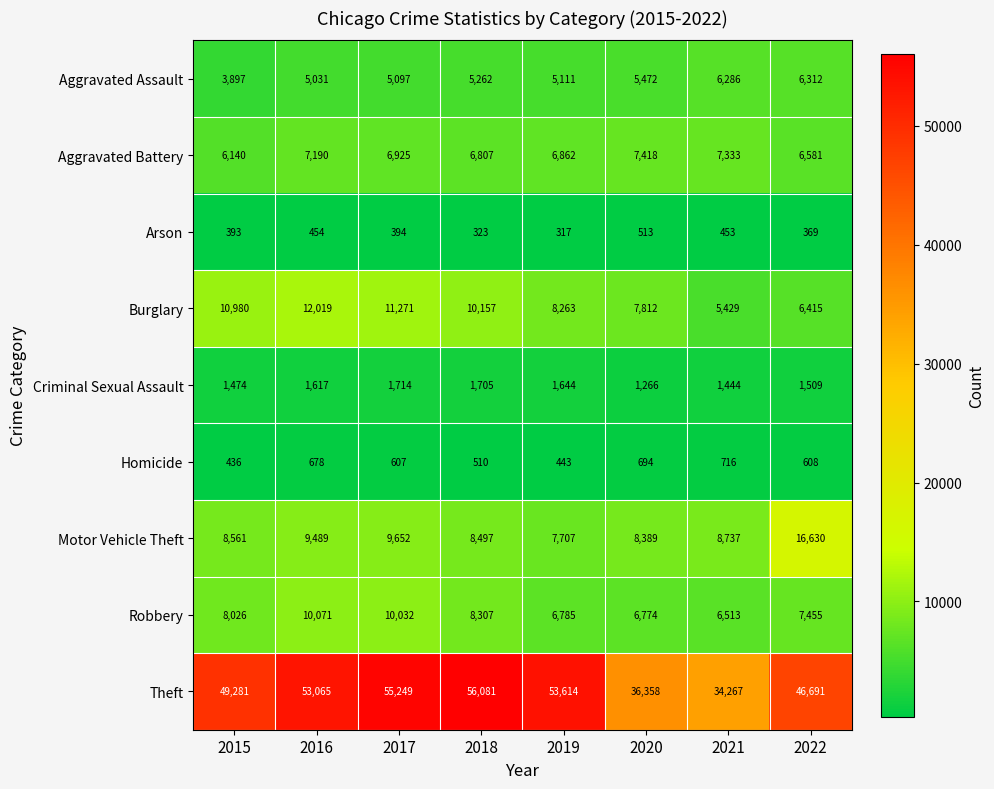

Count the number of categories in the chart.

8